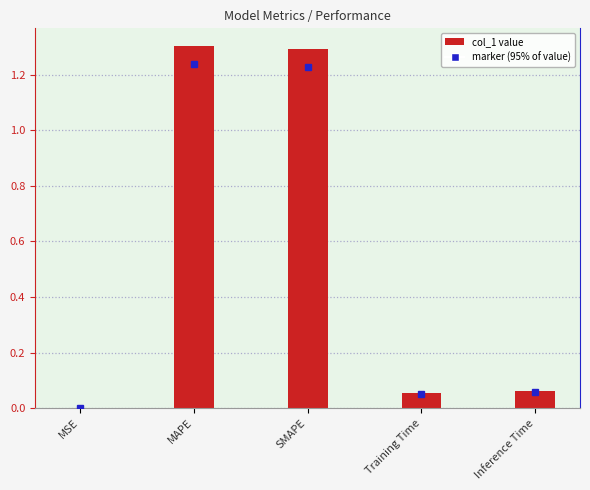

What is the sum of the values at MAPE and Training Time?

1.4